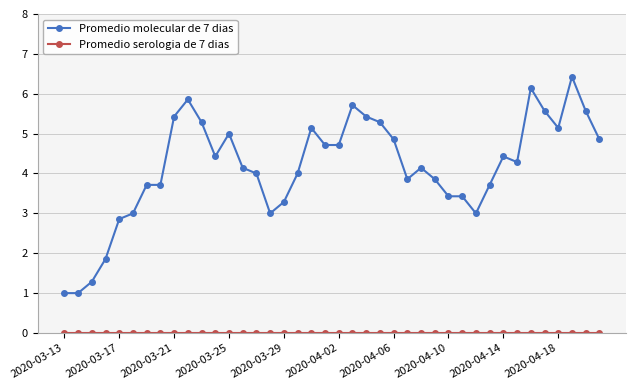

What is the difference between the maximum and minimum values in the Promedio molecular de 7 dias series?

5.4